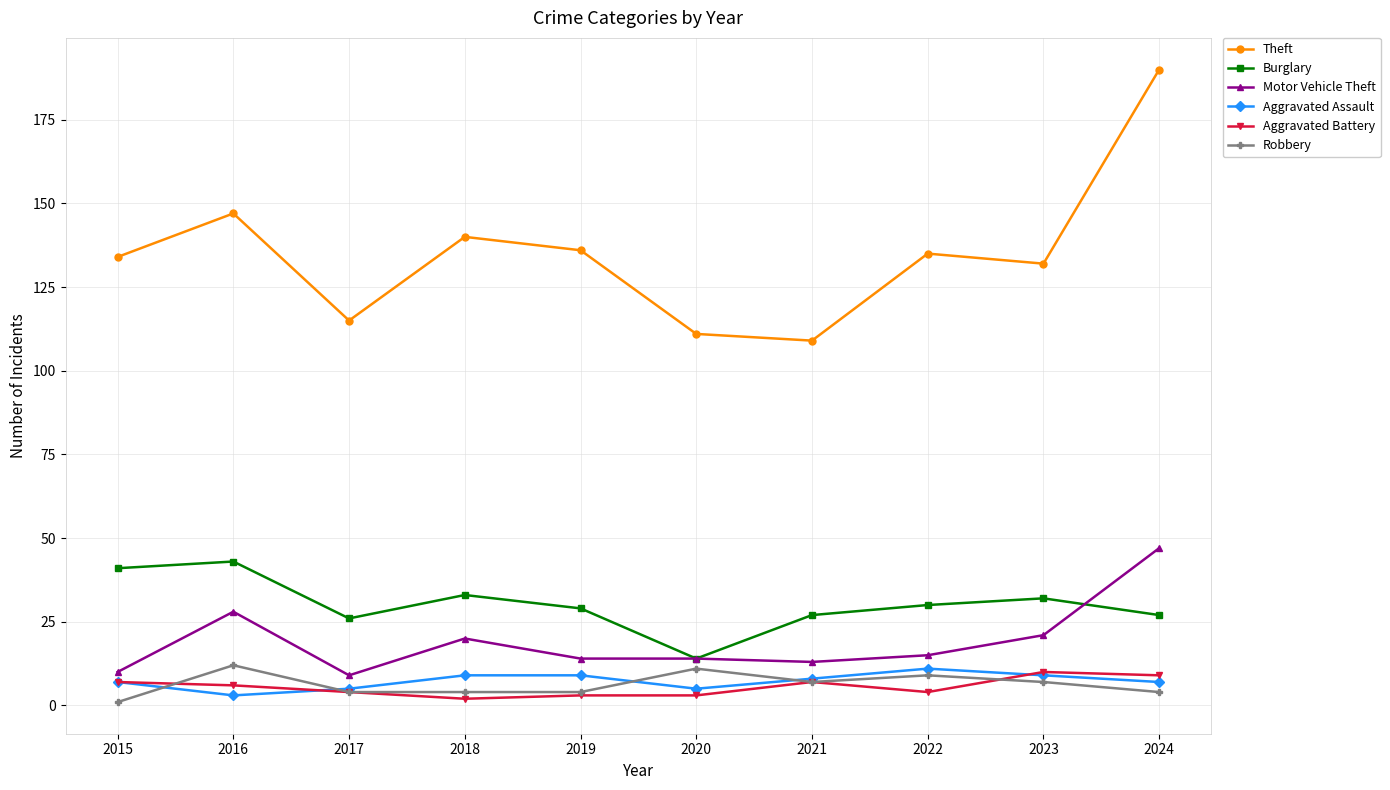

What is the sum of all Aggravated Battery values?

55